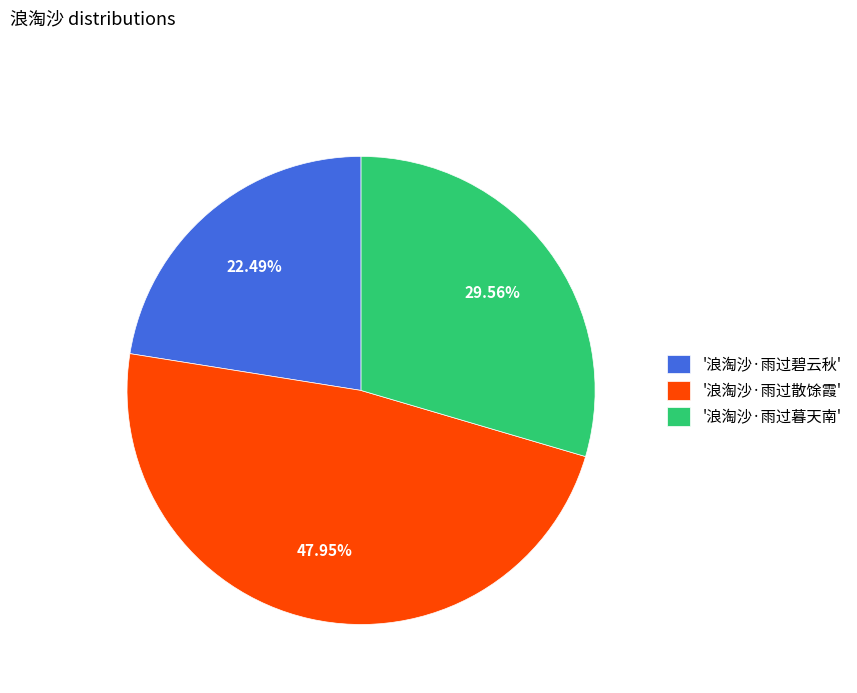

What is the ratio of the value at '浪淘沙·雨过碧云秋' to the value at '浪淘沙·雨过散馀霞'?

0.5